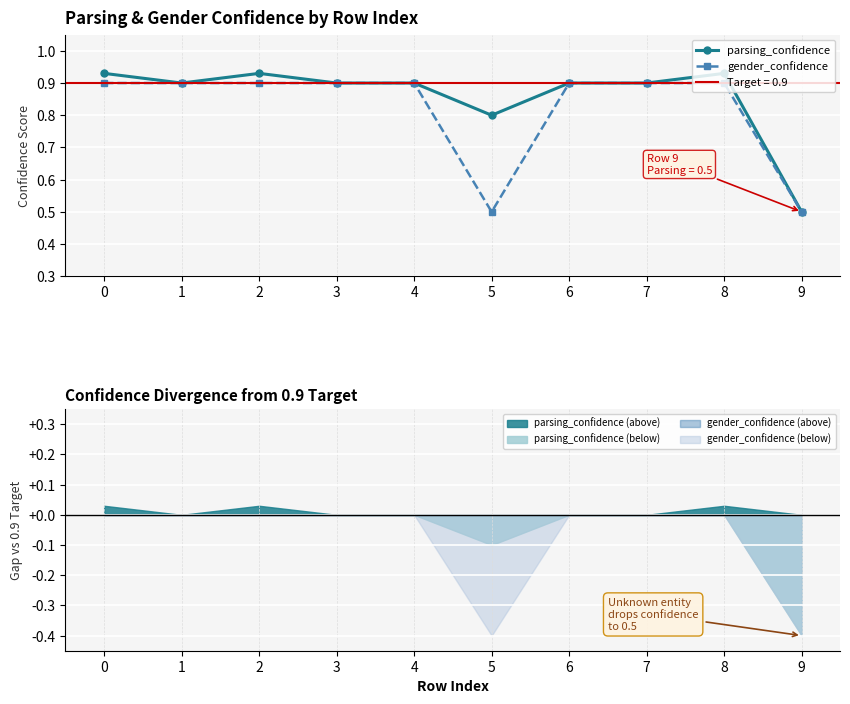

Rank the categories by parsing_confidence value from highest to lowest.

0, 2, 8, 1, 3, 4, 6, 7, 5, 9